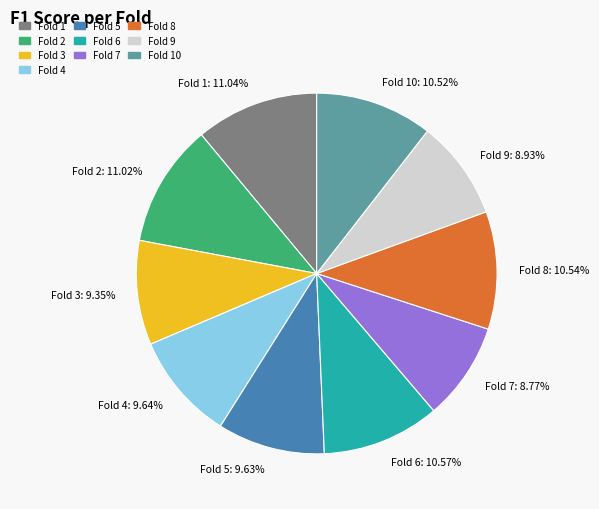

Is there a majority slice in this chart?

No